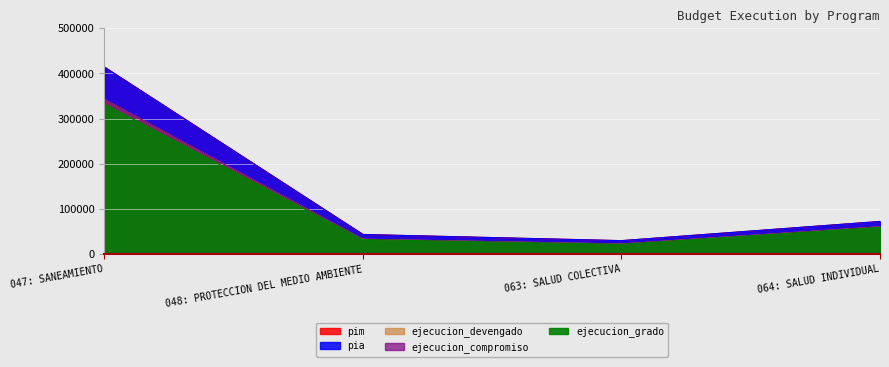

Does the chart display data point markers on the line(s)?

No